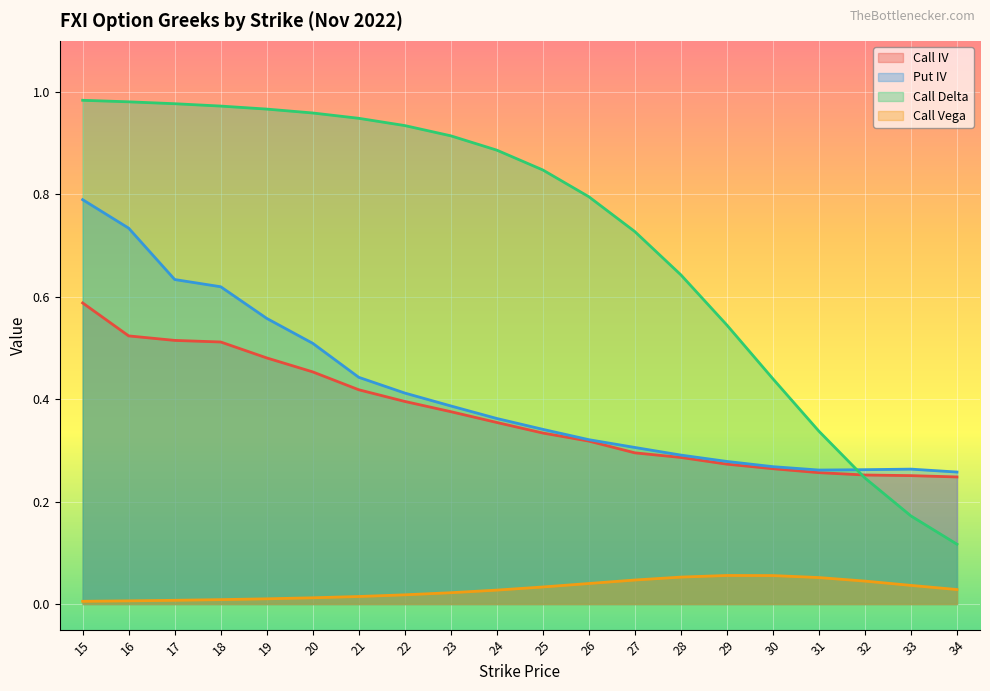

Reading left to right, extract all data points from this chart.

Call IV: 15=0.6	16=0.5	17=0.5	18=0.5	19=0.5	20=0.5	21=0.4	22=0.4	23=0.4	24=0.4	25=0.3	26=0.3	27=0.3	28=0.3	29=0.3	30=0.3	31=0.3	32=0.3	33=0.3	34=0.2
Put IV: 15=0.8	16=0.7	17=0.6	18=0.6	19=0.6	20=0.5	21=0.4	22=0.4	23=0.4	24=0.4	25=0.3	26=0.3	27=0.3	28=0.3	29=0.3	30=0.3	31=0.3	32=0.3	33=0.3	34=0.3
Call Delta: 15=1.0	16=1.0	17=1.0	18=1.0	19=1.0	20=1.0	21=0.9	22=0.9	23=0.9	24=0.9	25=0.8	26=0.8	27=0.7	28=0.6	29=0.5	30=0.4	31=0.3	32=0.2	33=0.2	34=0.1
Call Vega: 15=0.0	16=0.0	17=0.0	18=0.0	19=0.0	20=0.0	21=0.0	22=0.0	23=0.0	24=0.0	25=0.0	26=0.0	27=0.0	28=0.1	29=0.1	30=0.1	31=0.1	32=0.0	33=0.0	34=0.0